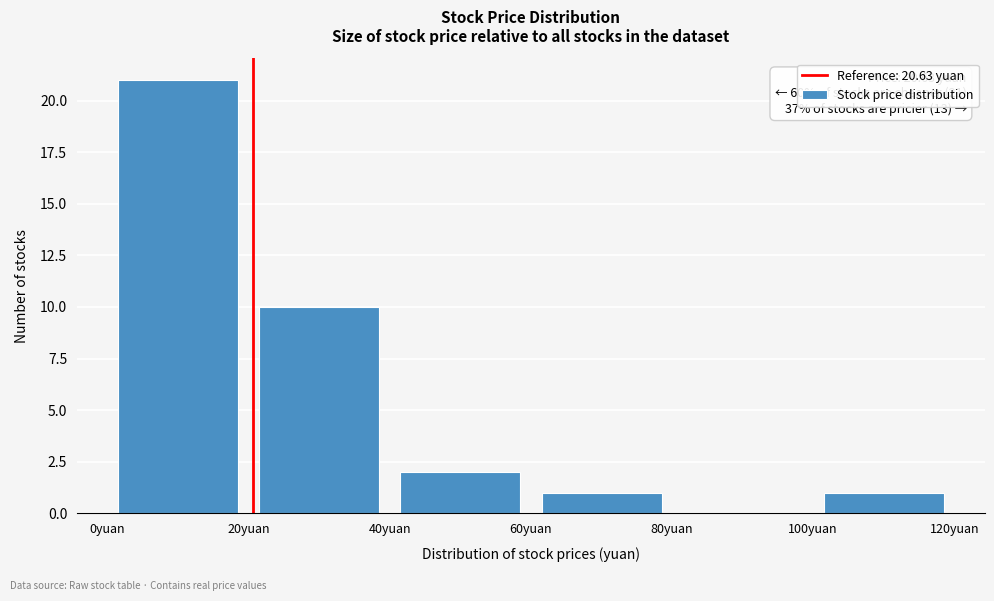

Over which range of the x-axis is the bar tallest?

0 to 20